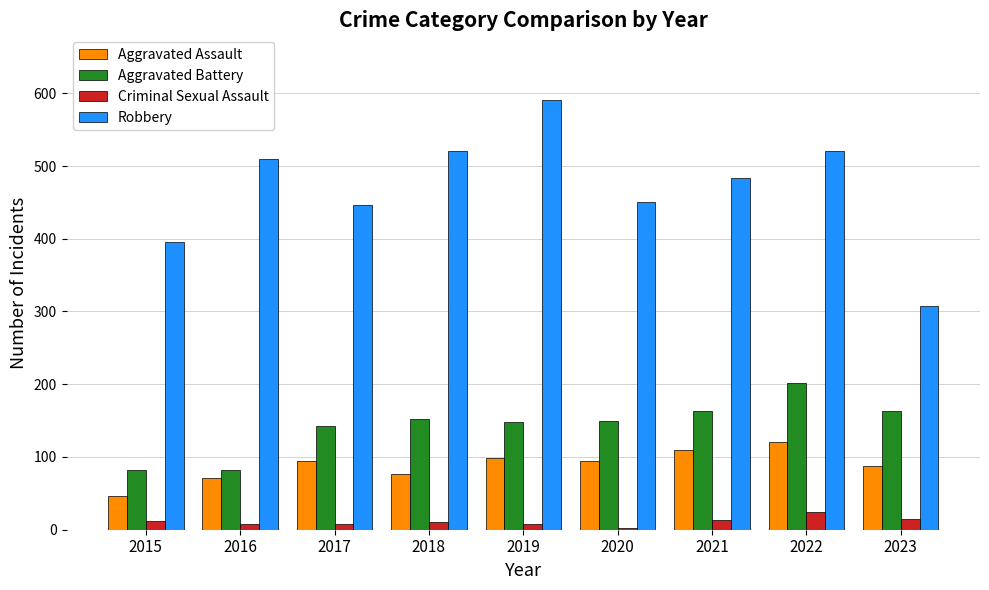

The value of Criminal Sexual Assault at 2023 is 15. True or false?

True